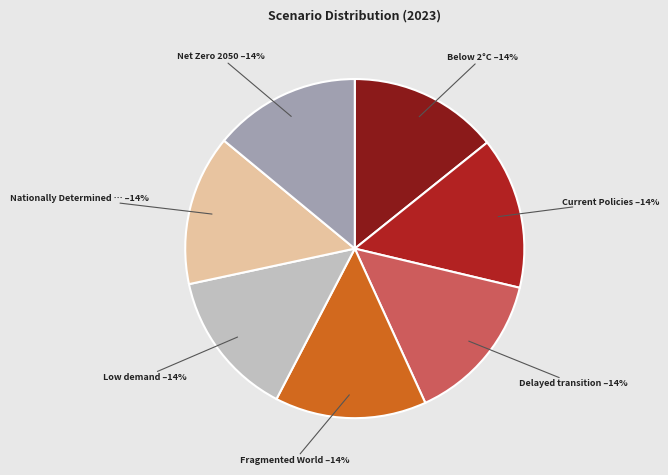

To the nearest percent, what is the average slice percentage?

14%